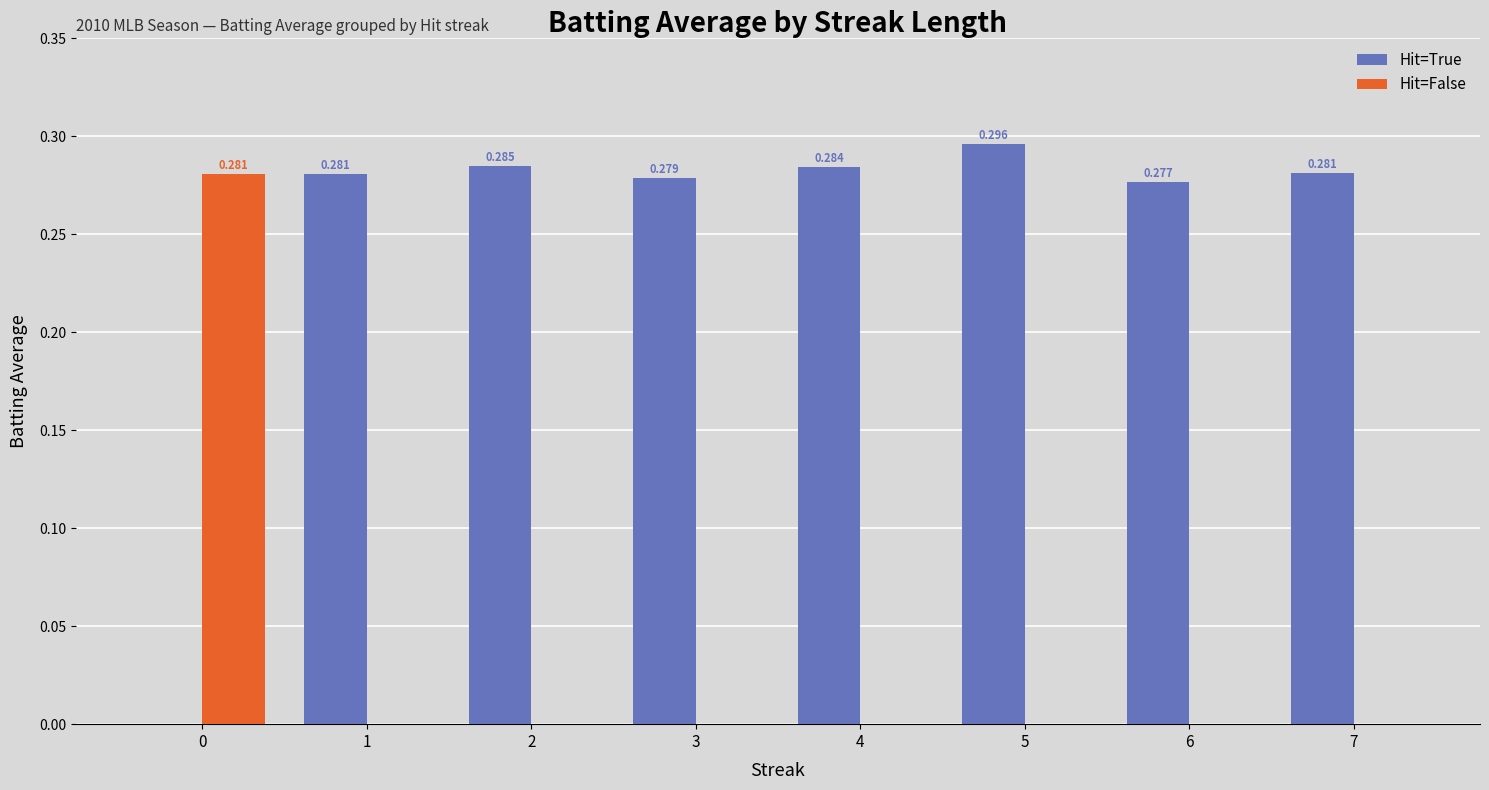

Is the value of Hit=True at 2 greater than the value of Hit=False at 3?

Yes